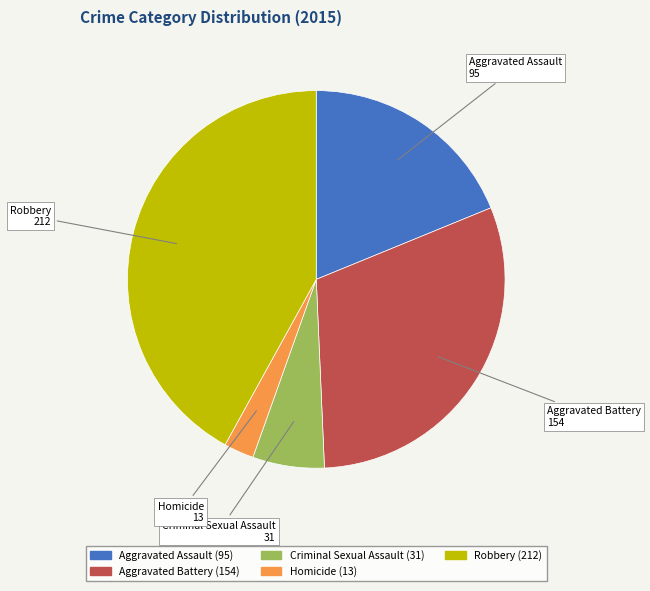

The Robbery slice represents 42% of the pie. True or false?

True